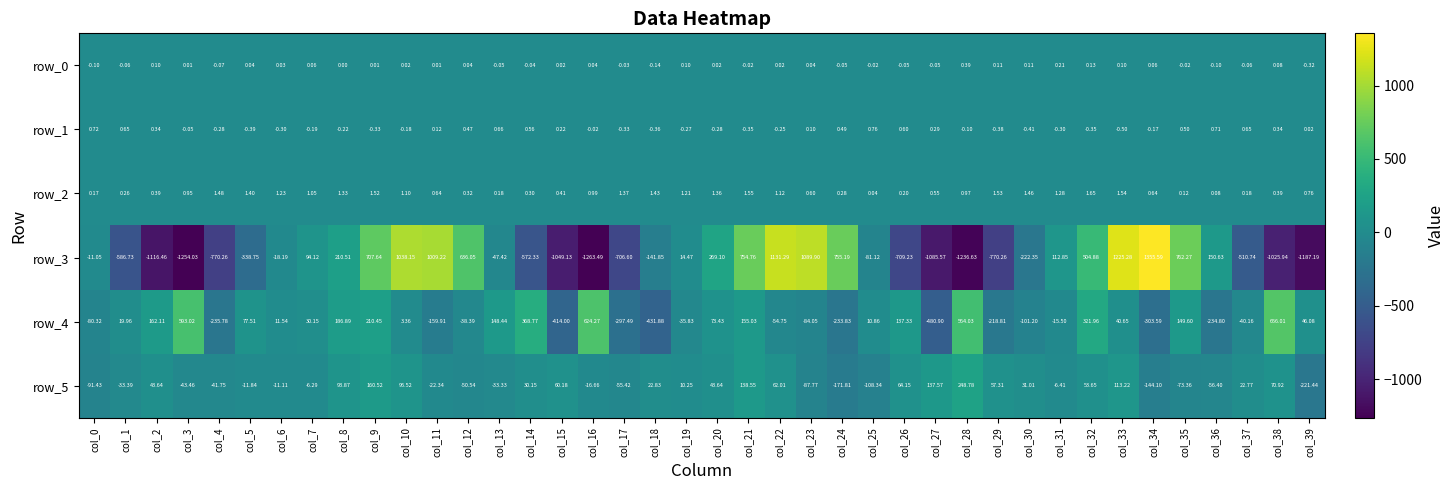

Which category has the lowest value in the row_5 series?

col_39